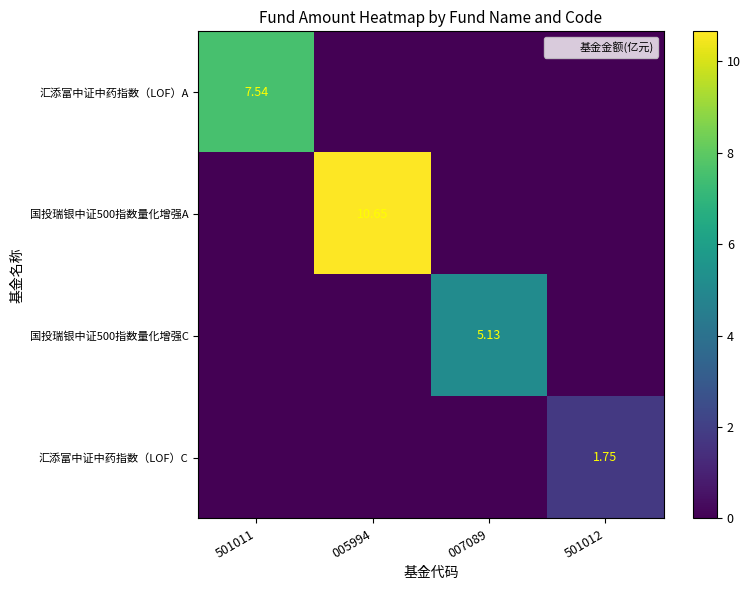

What is the maximum value shown in the chart?

10.7